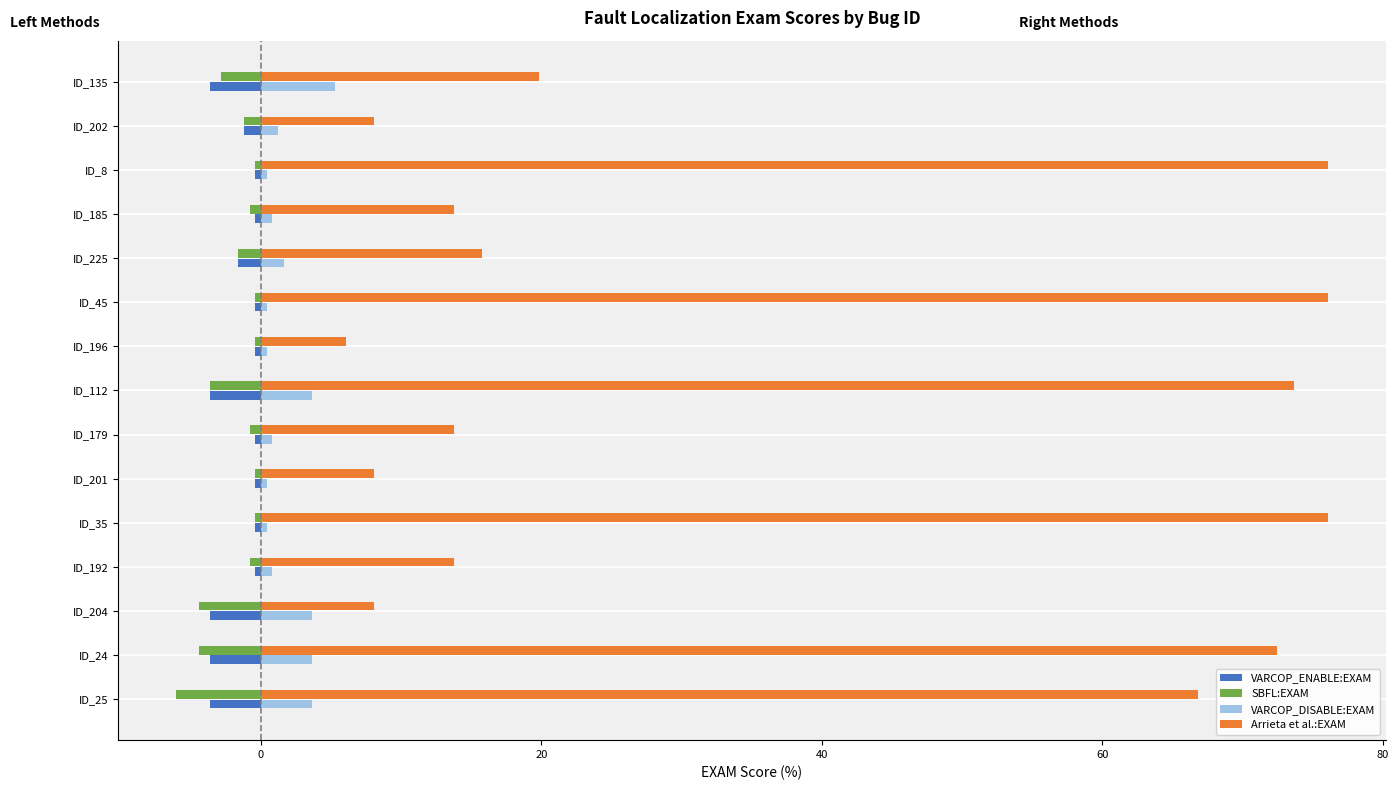

What is the lowest value of the Arrieta et al.:EXAM series?

6.1